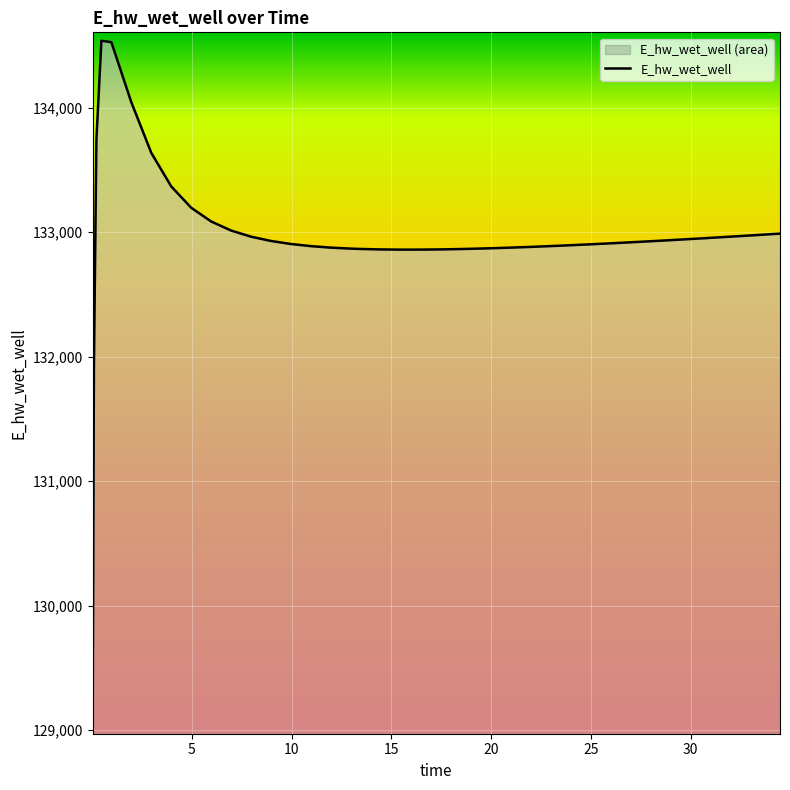

What is the difference between the maximum and minimum values?

5500.4